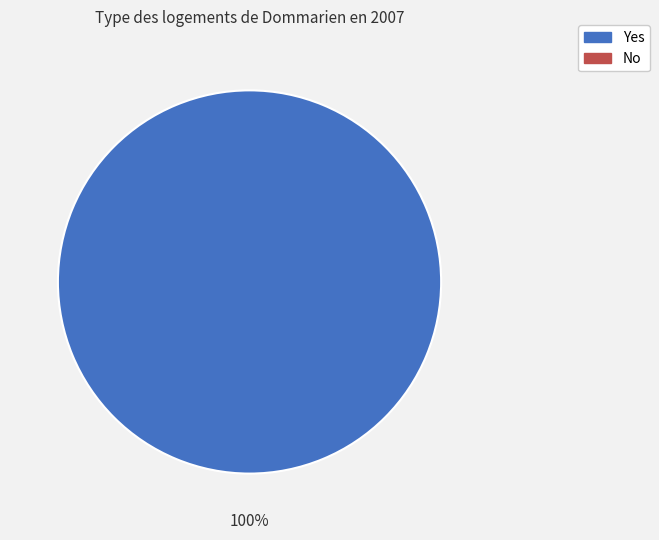

Is there a majority slice in this chart?

Yes